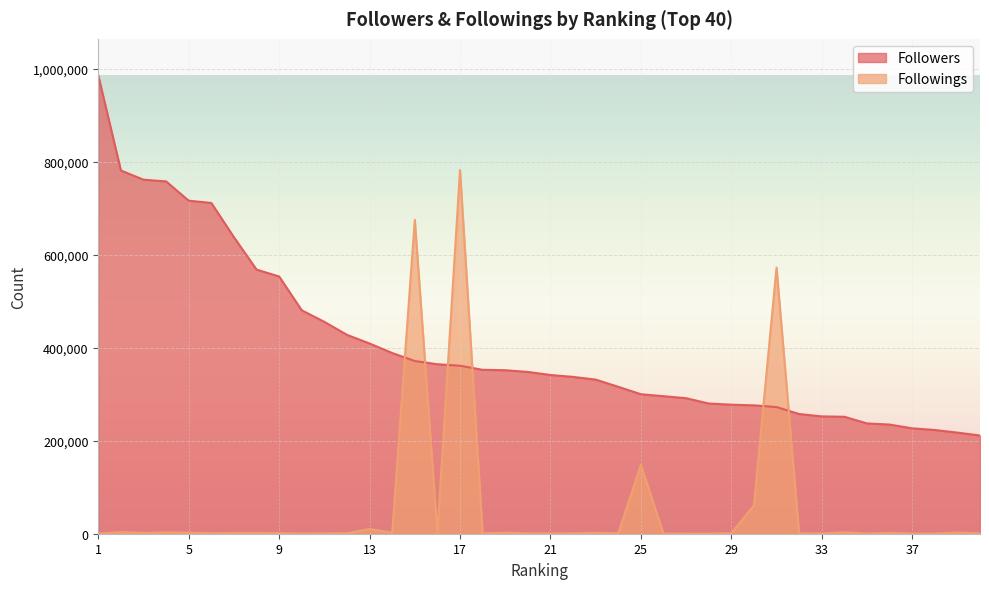

Reading right to left, list all the values displayed in this chart.

Followers: 40=211404	39=217598	38=223274	37=226815	36=234956	35=237400	34=251728	33=252540	32=257638	31=272596	30=276321	29=277724	28=280241	27=291696	26=296019	25=300219	24=316186	23=331717	22=337529	21=341682	20=348194	19=351894	18=352789	17=361564	16=364780	15=371721	14=388928	13=409407	12=428042	11=455984	10=480833	9=553638	8=568459	7=638212	6=711878	5=716790	4=758273	3=761986	2=781774	1=986236
Followings: 40=541	39=2632	38=200	37=226	36=1588	35=171	34=3095	33=311	32=470	31=572864	30=60909	29=990	28=98	27=83	26=269	25=148248	24=839	23=1933	22=642	21=387	20=463	19=2274	18=552	17=782727	16=509	15=675729	14=2449	13=10177	12=1102	11=525	10=253	9=1149	8=1524	7=1388	6=1030	5=2250	4=2923	3=1565	2=3471	1=268